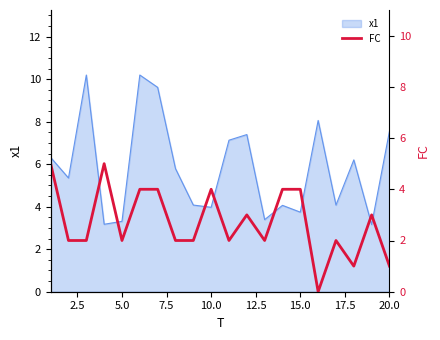

The x1 series shows 4.0 at 10.0. True or false?

True